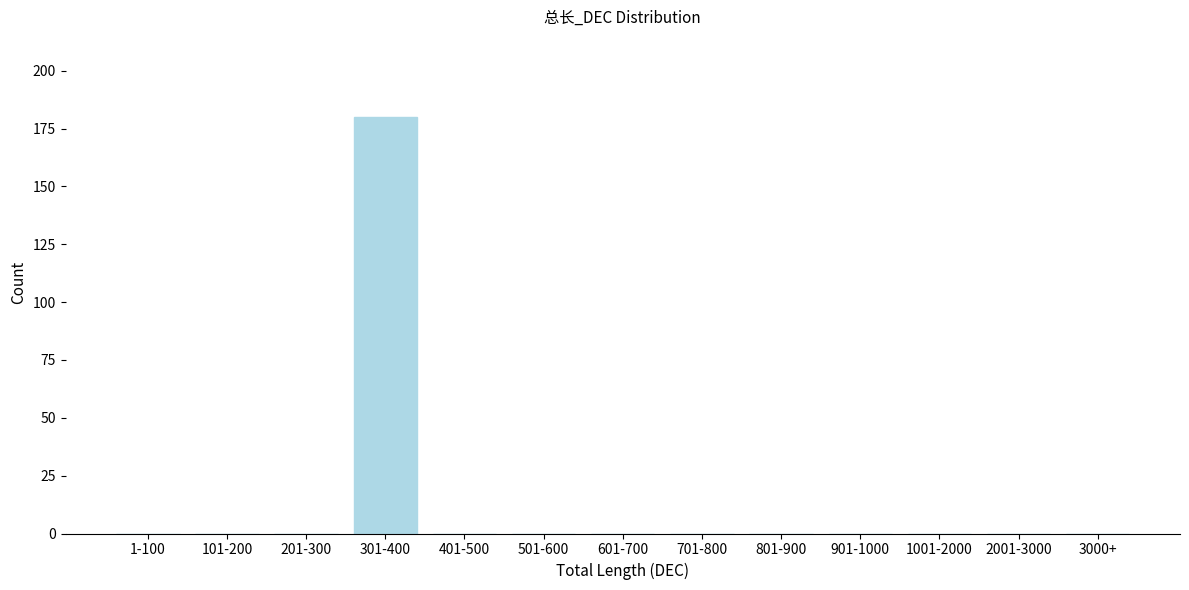

Reading right to left, what are all the values shown in this chart?

3000+=0	2001-3000=0	1001-2000=0	901-1000=0	801-900=0	701-800=0	601-700=0	501-600=0	401-500=0	301-400=180	201-300=0	101-200=0	1-100=0